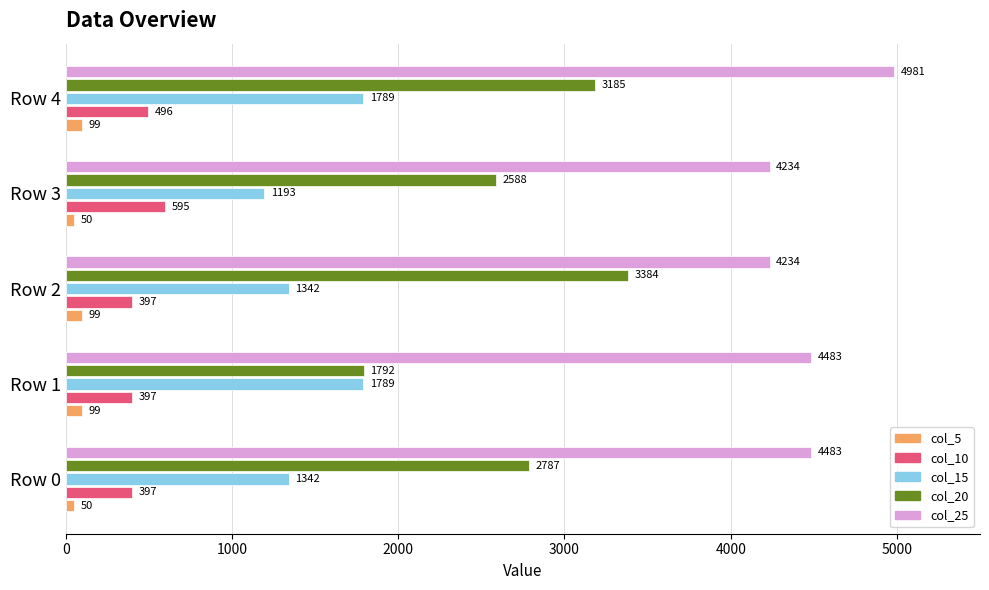

Rank the series by their maximum value, from highest to lowest.

col_25, col_20, col_15, col_10, col_5